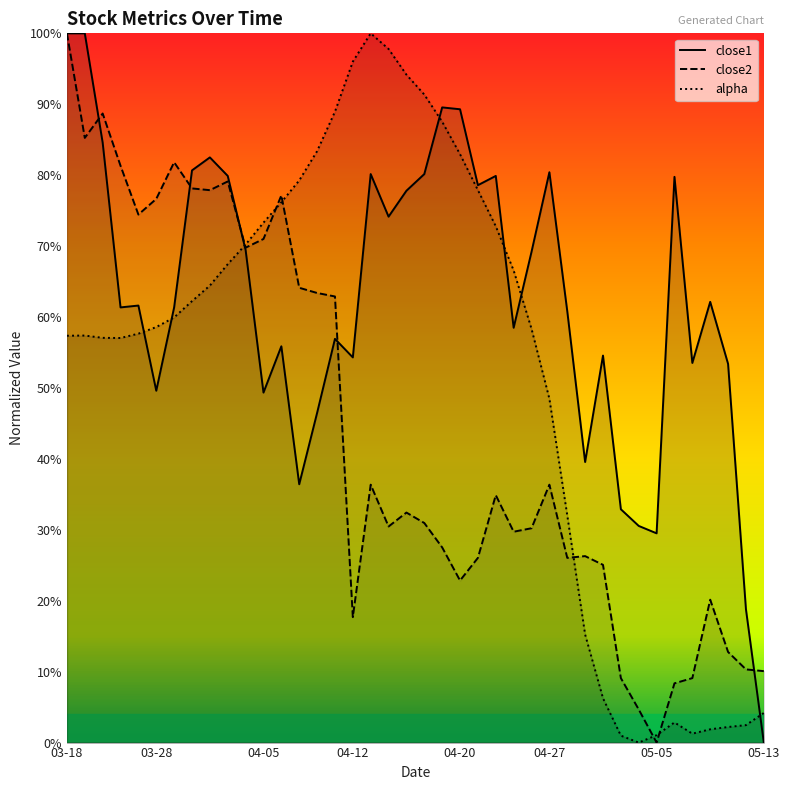

After their last crossing, which series has the higher values: close1 or close2?

close2